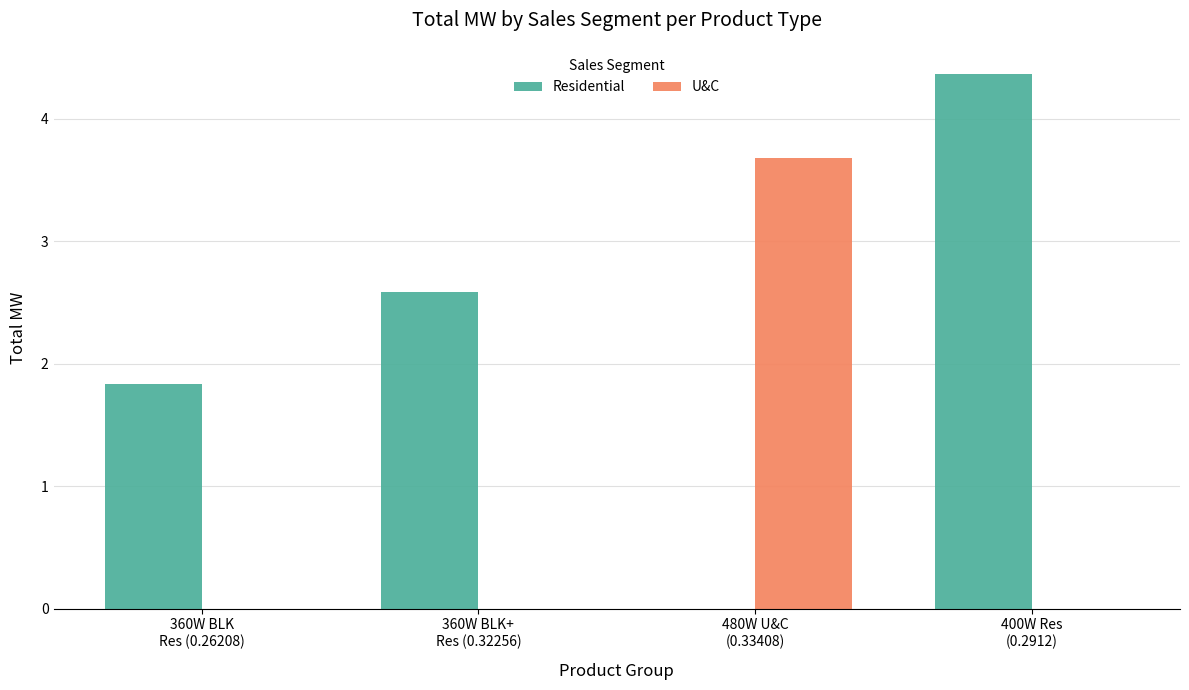

Reading left to right, what are all the values shown in this chart?

Residential: 360W BLK
Res (0.26208)=1.8	360W BLK+
Res (0.32256)=2.6	480W U&C
(0.33408)=0.0	400W Res
(0.2912)=4.4
U&C: 360W BLK
Res (0.26208)=0.0	360W BLK+
Res (0.32256)=0.0	480W U&C
(0.33408)=3.7	400W Res
(0.2912)=0.0